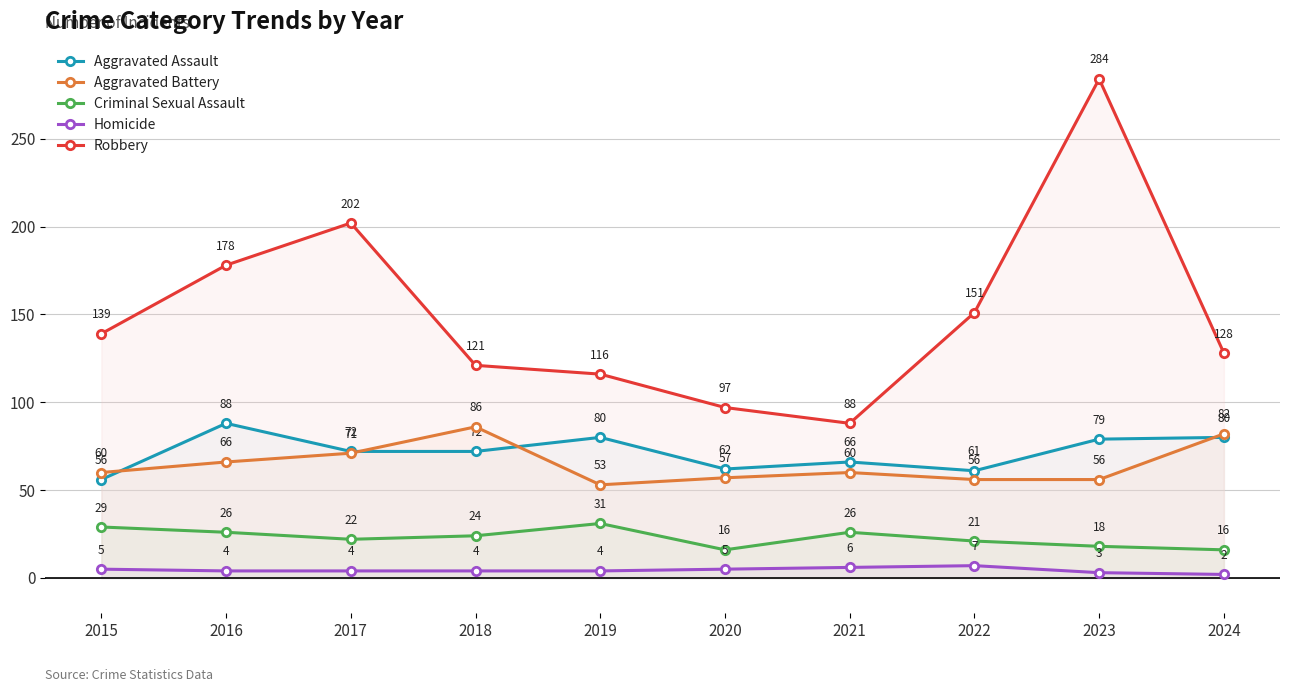

Read the Criminal Sexual Assault value at 2019.

31